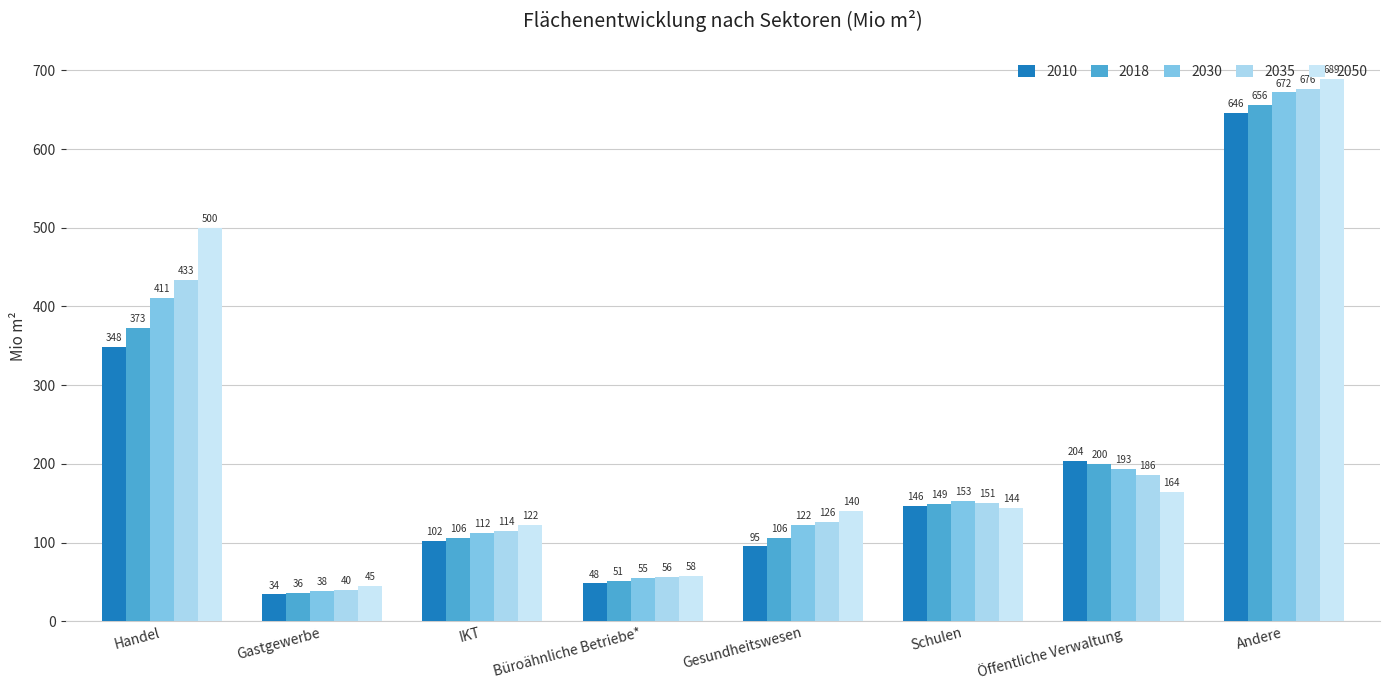

At which label does 2010 first exceed 146?

Handel